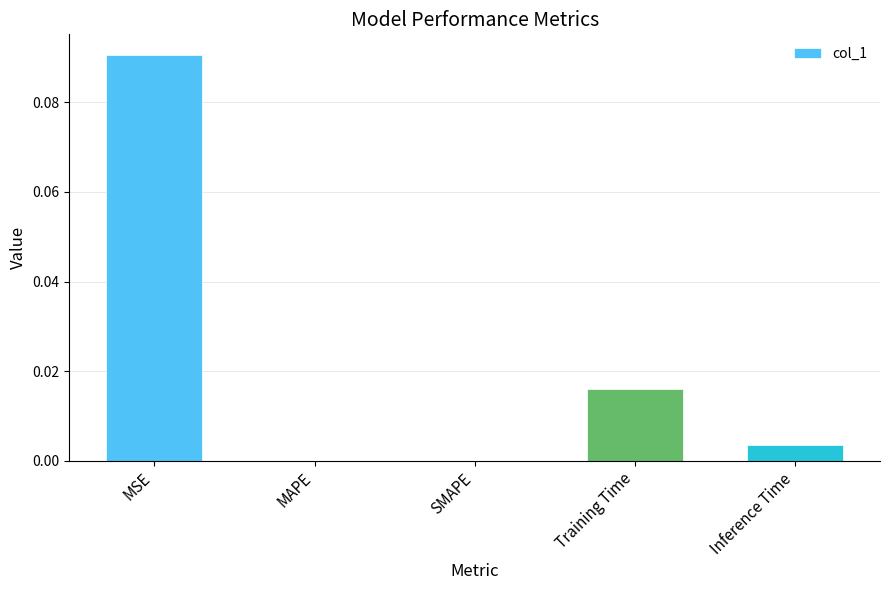

The value at Inference Time is 0.0. True or false?

True